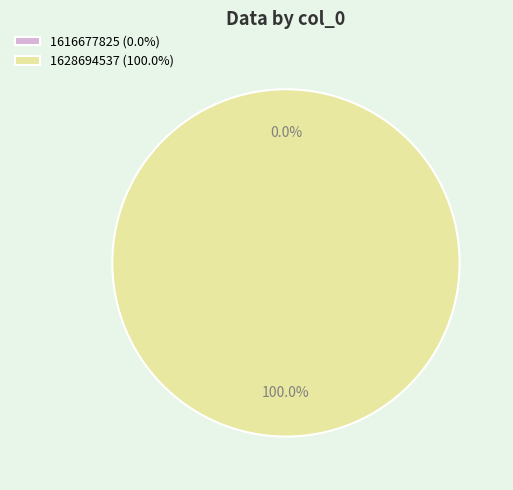

To the nearest percent, what is the difference between the 1628694537 and 1616677825 slice percentages?

100%